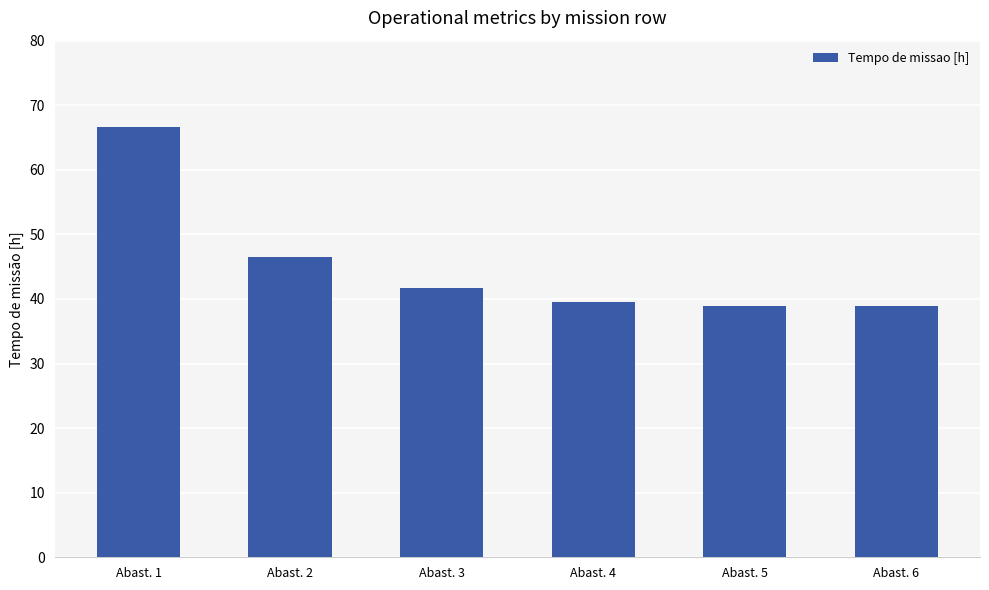

Which has a higher value, Abast. 4 or Abast. 3?

Abast. 3